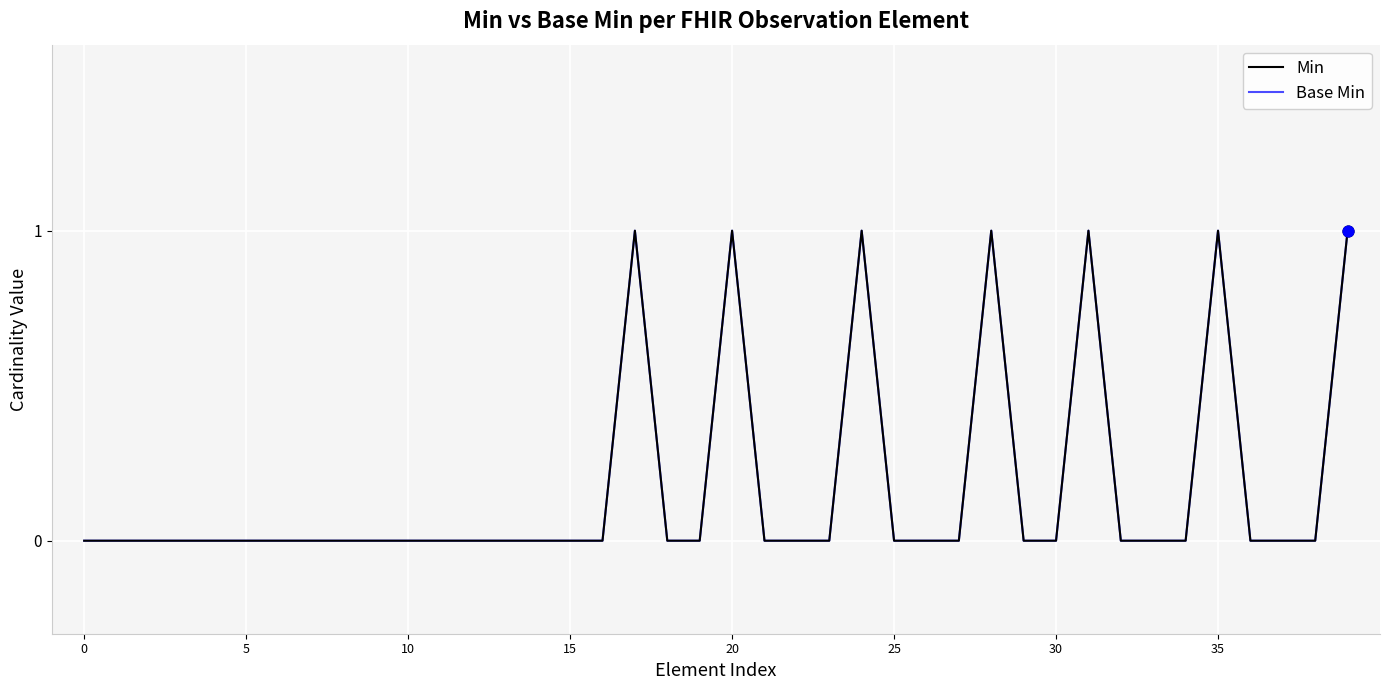

Does the chart have visible grid lines?

Yes